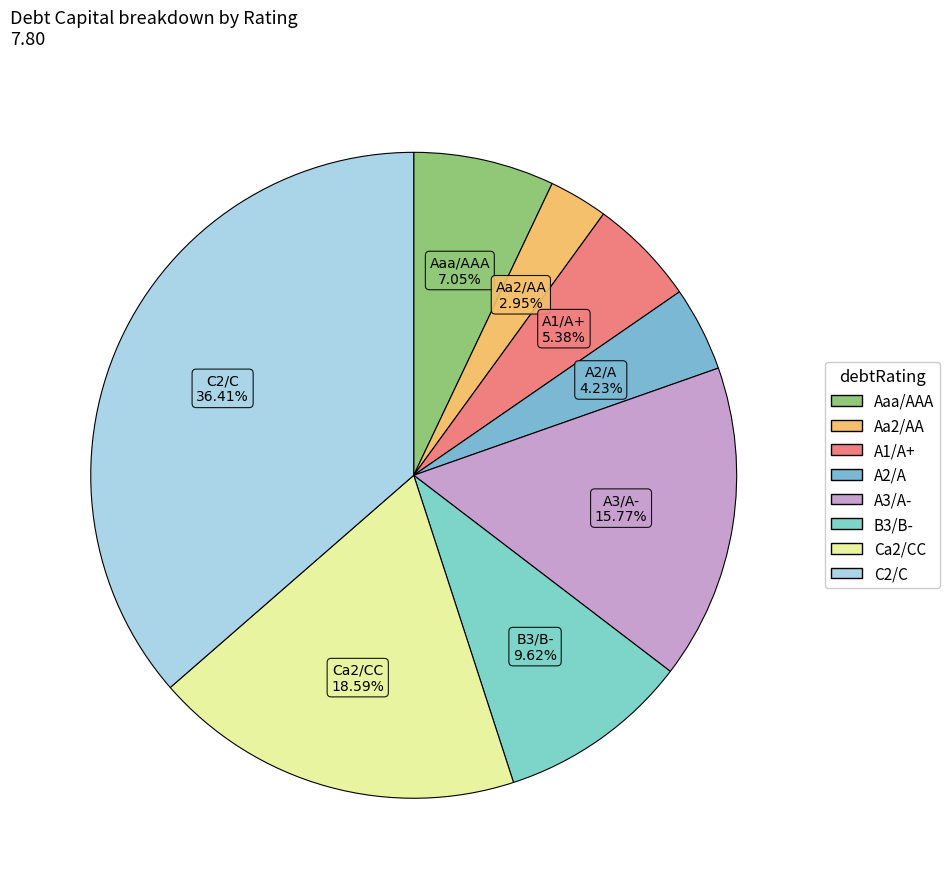

To the nearest percent, what portion does A3/A- represent?

16%